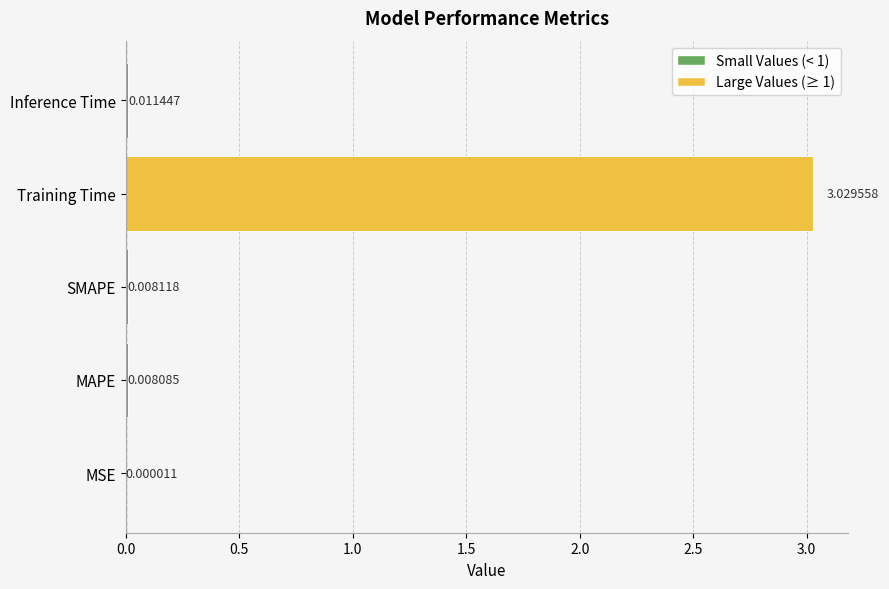

Does the chart contain stacked bars?

No